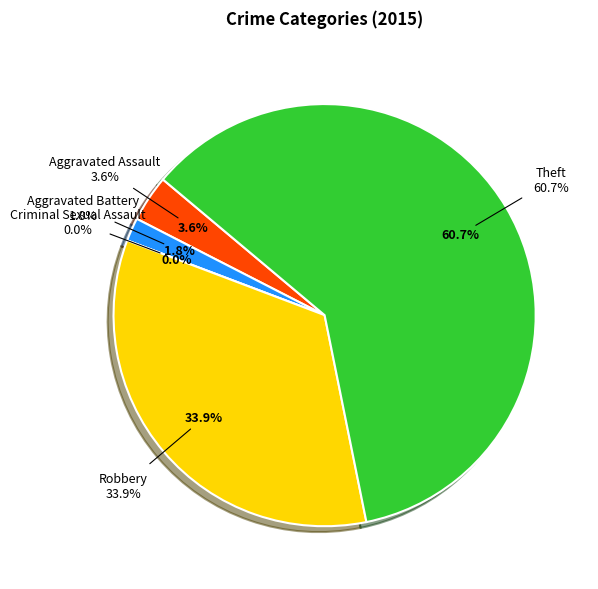

To the nearest percent, what is the average slice percentage?

20%